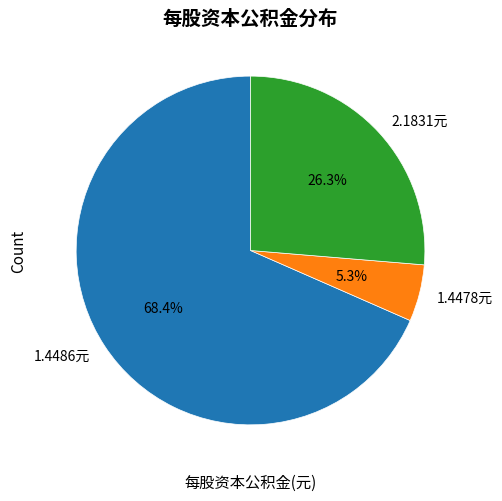

Is there any slice that represents more than half of the pie?

Yes